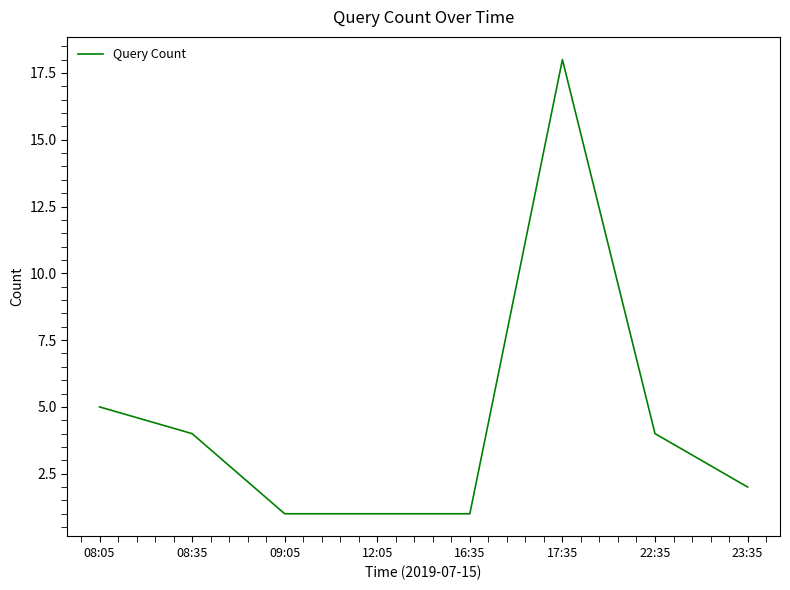

Is it true that the value at 09:05 is 1?

True